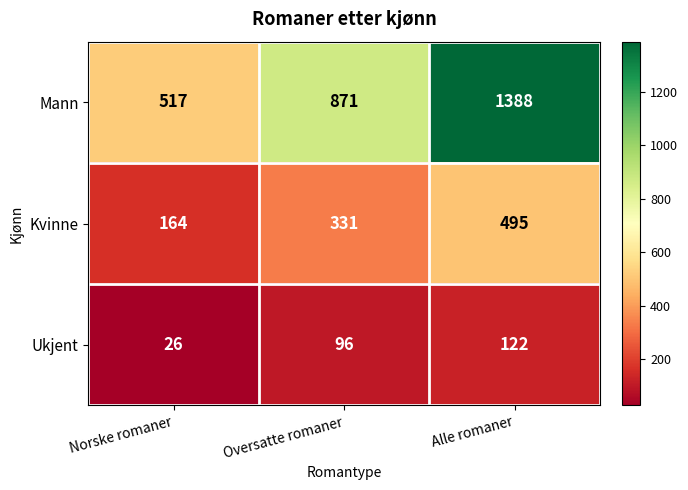

What is the difference between the Mann values at Oversatte romaner and Norske romaner?

354